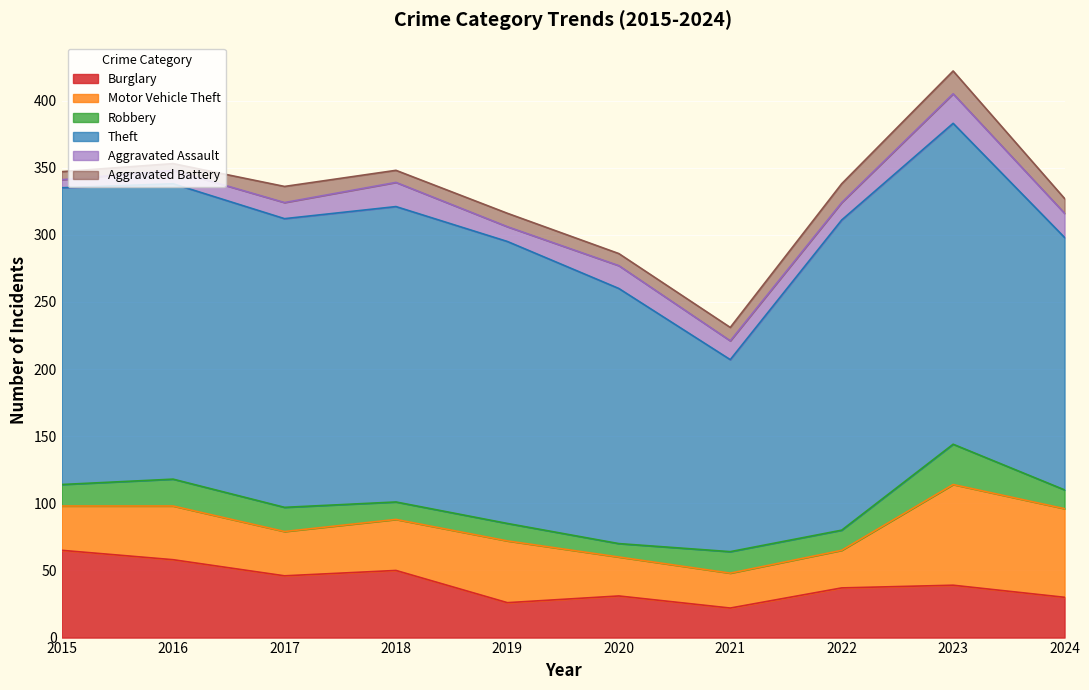

What is the value of the Theft point at the 3rd from the left?

215